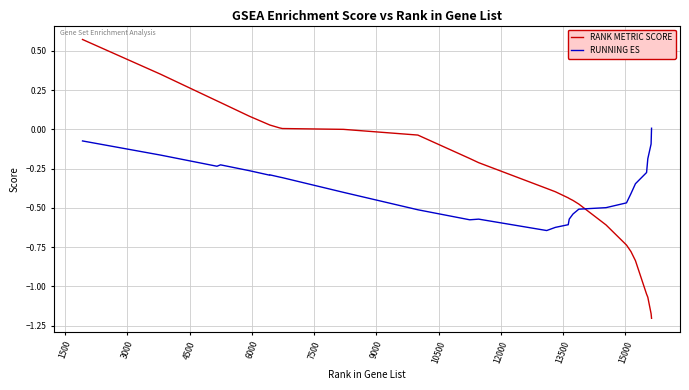

How many intersections are there between RANK METRIC SCORE and RUNNING ES?

1